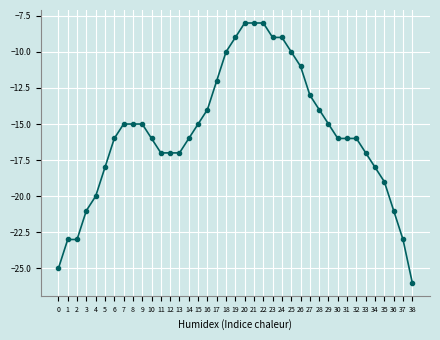

True or false: the data shows -16 at 10.

True